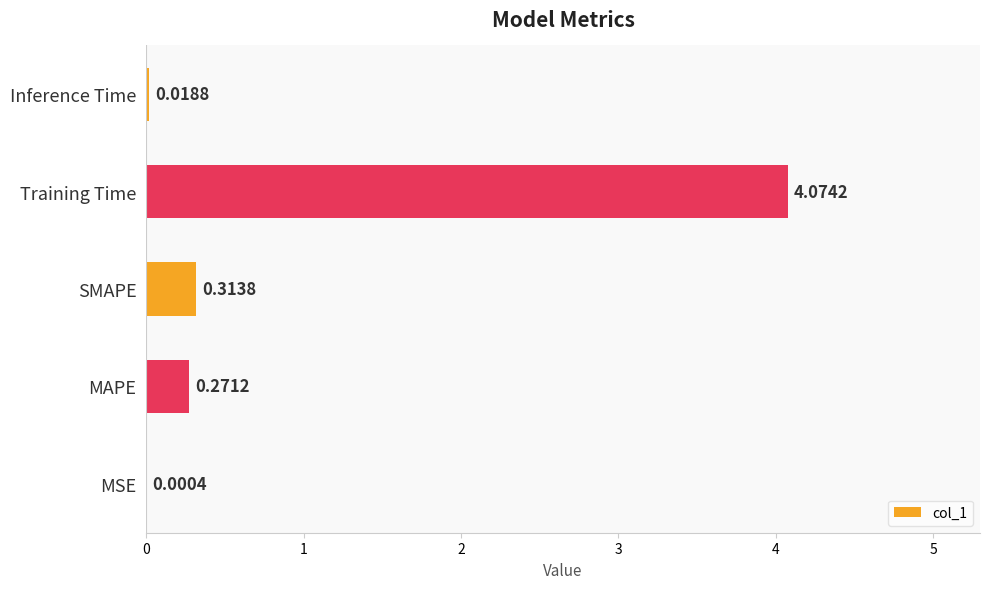

Which has a higher value, MAPE or Training Time?

Training Time